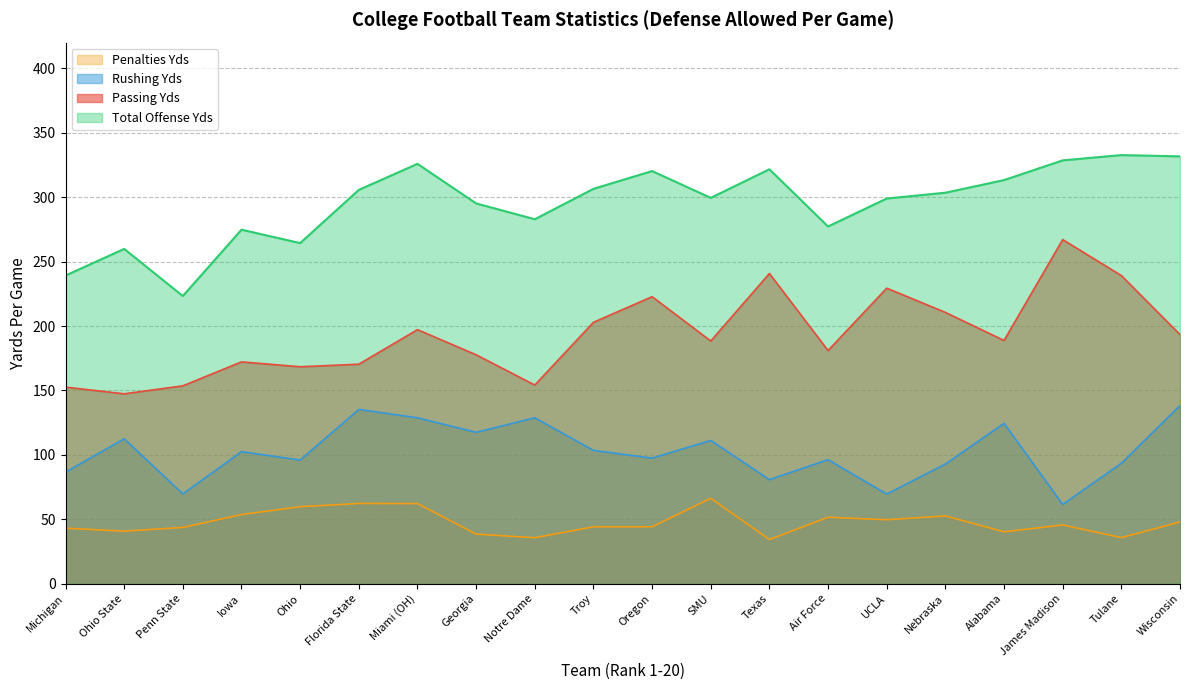

Count the number of data series in this chart.

4